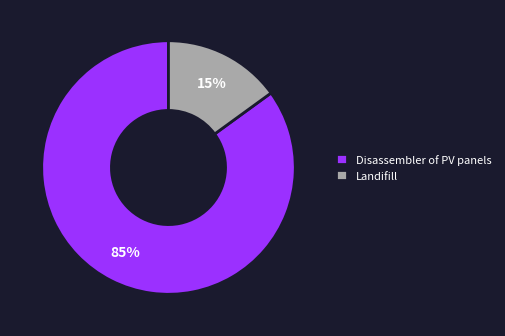

Between Disassembler of PV panels and Landifill, which is larger?

Disassembler of PV panels